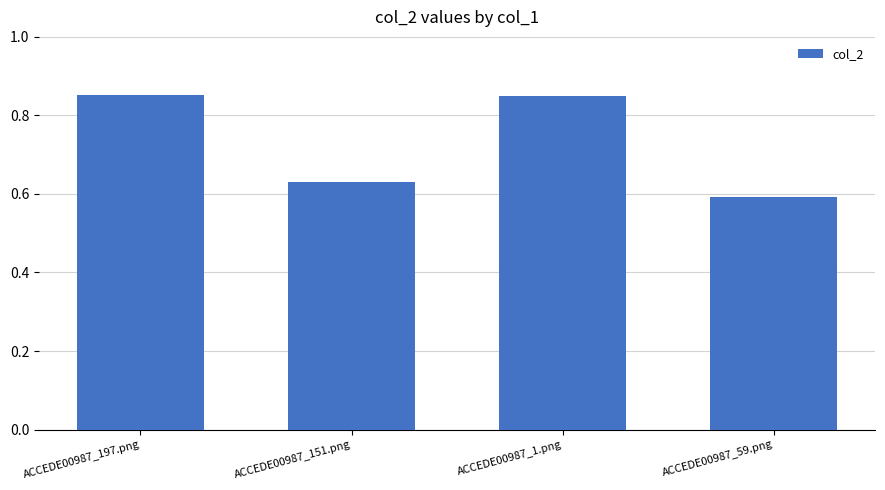

Which label corresponds to the smallest value in the chart?

ACCEDE00987_59.png